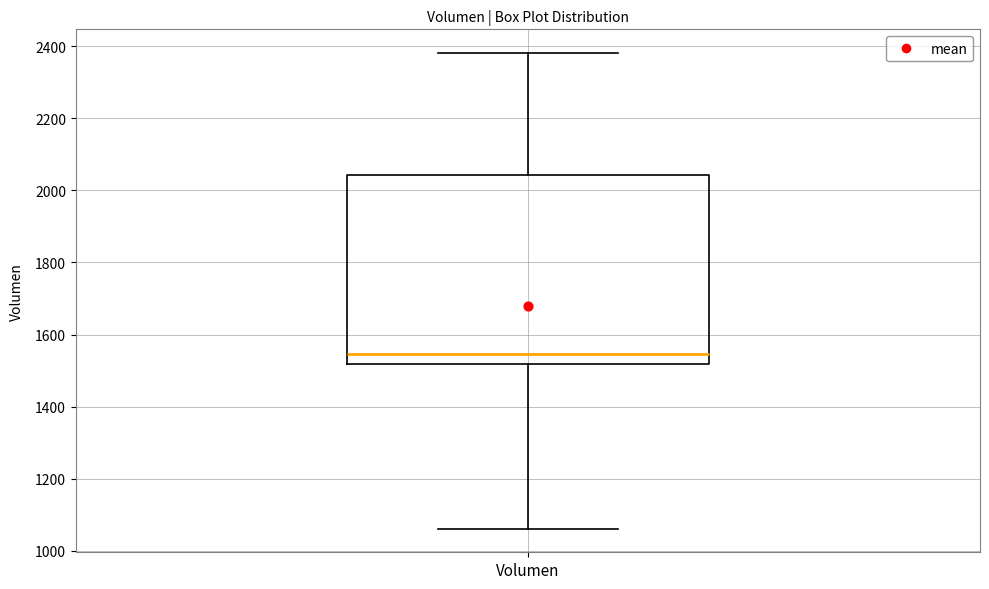

Where does the upper whisker of the box for Volumen end on the y-axis? The values are not printed on the chart, so give them approximately, as read against the axis.

2380